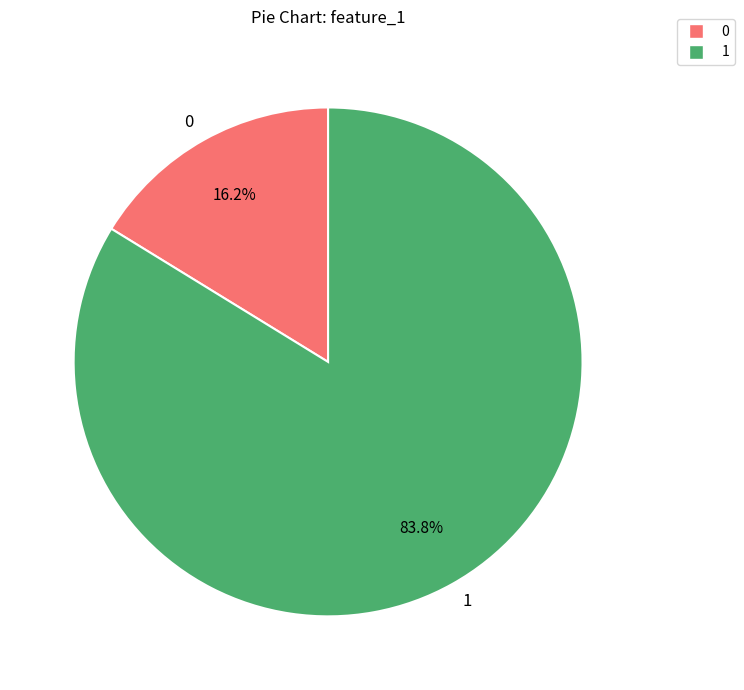

True or false: 1 accounts for 4% of the total.

False